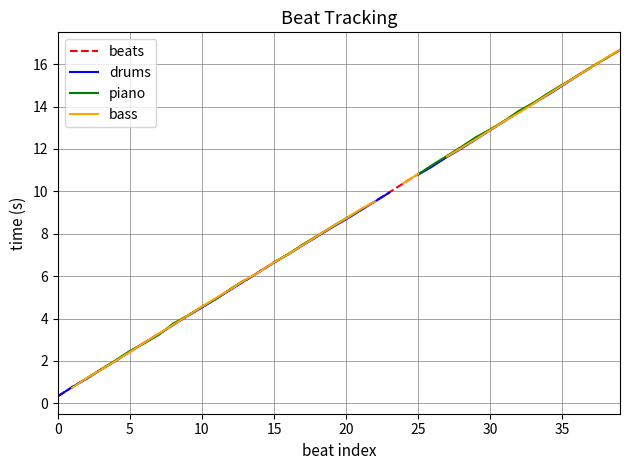

True or false: piano has a value of 21.2 at 31.

False